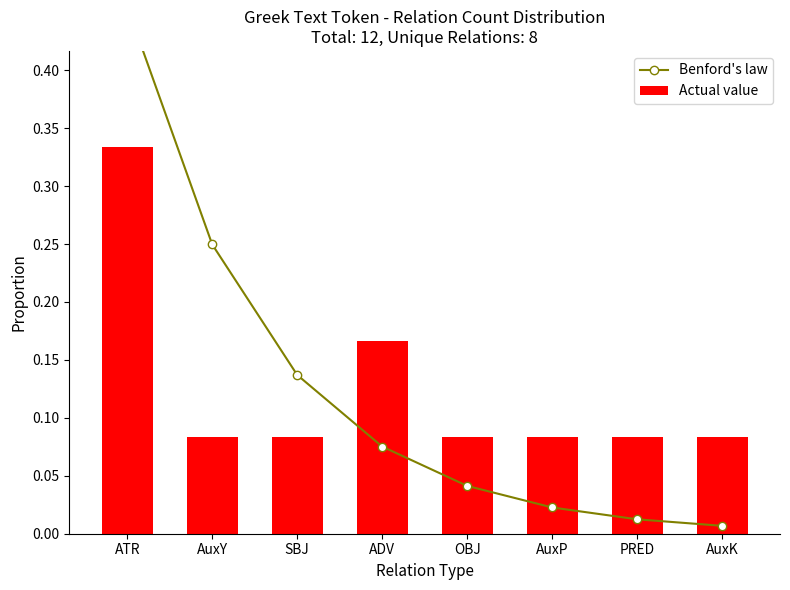

What is the label of the 1st bar from the right?

AuxK